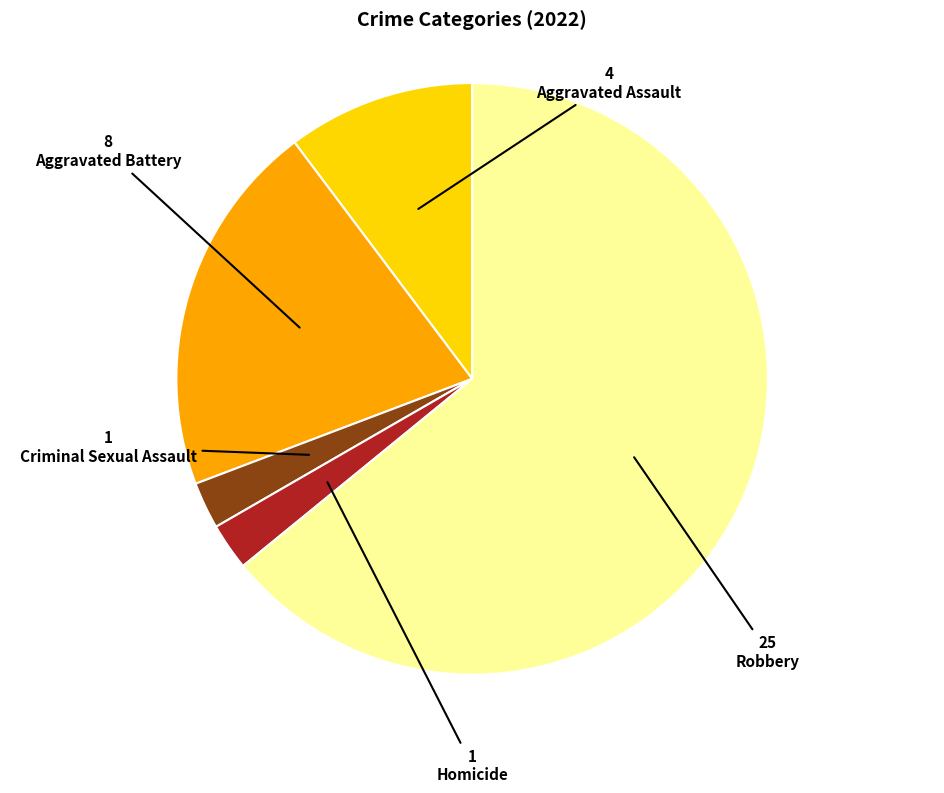

Is there any slice that represents more than half of the pie?

Yes